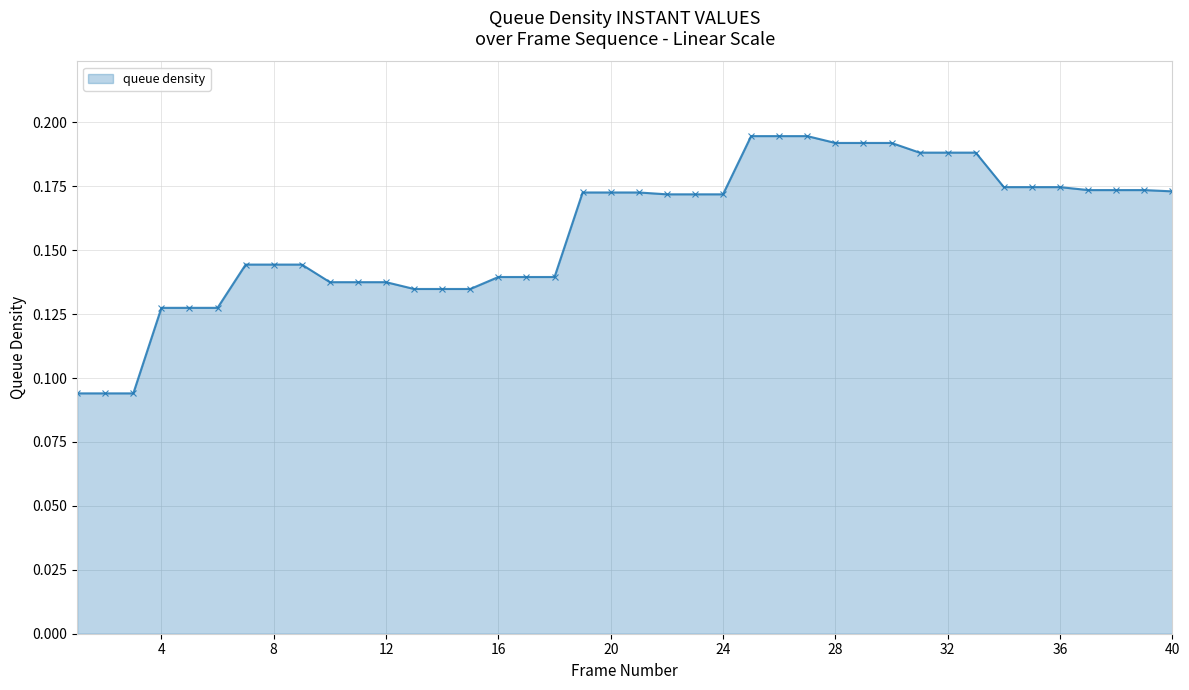

How many lines are shown in the chart?

1